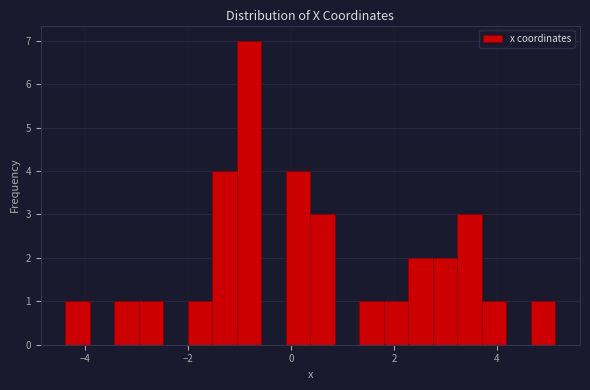

Read against the x-axis, roughly where is the centre of the tallest bar?

-0.8